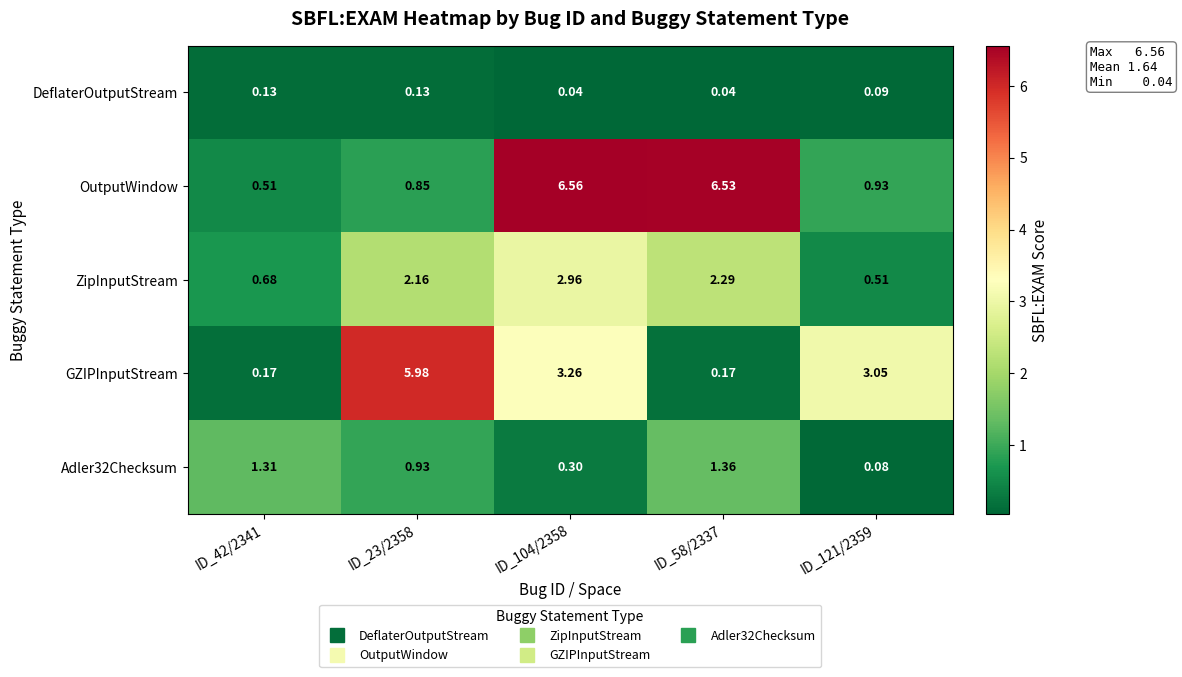

Is the value of DeflaterOutputStream at ID_121/2359 greater than the value of OutputWindow at ID_121/2359?

No